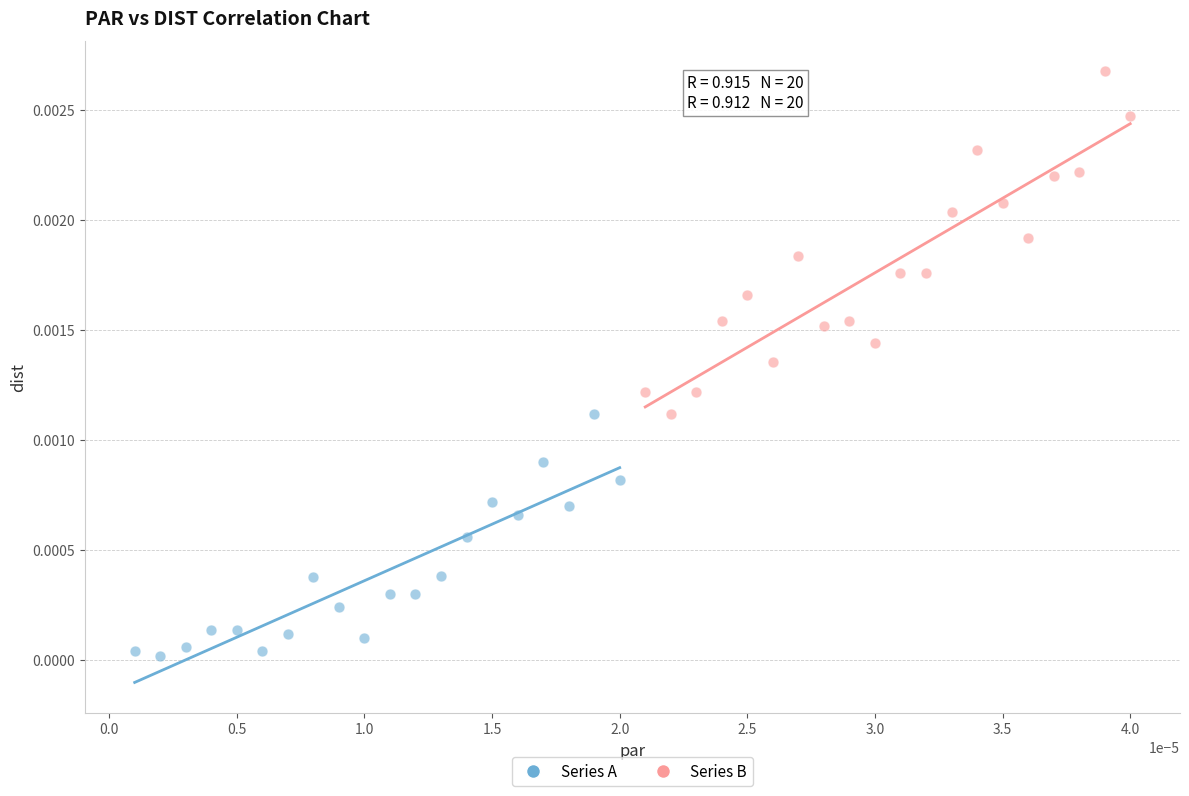

Which series has the widest spread of Y values?

Series B